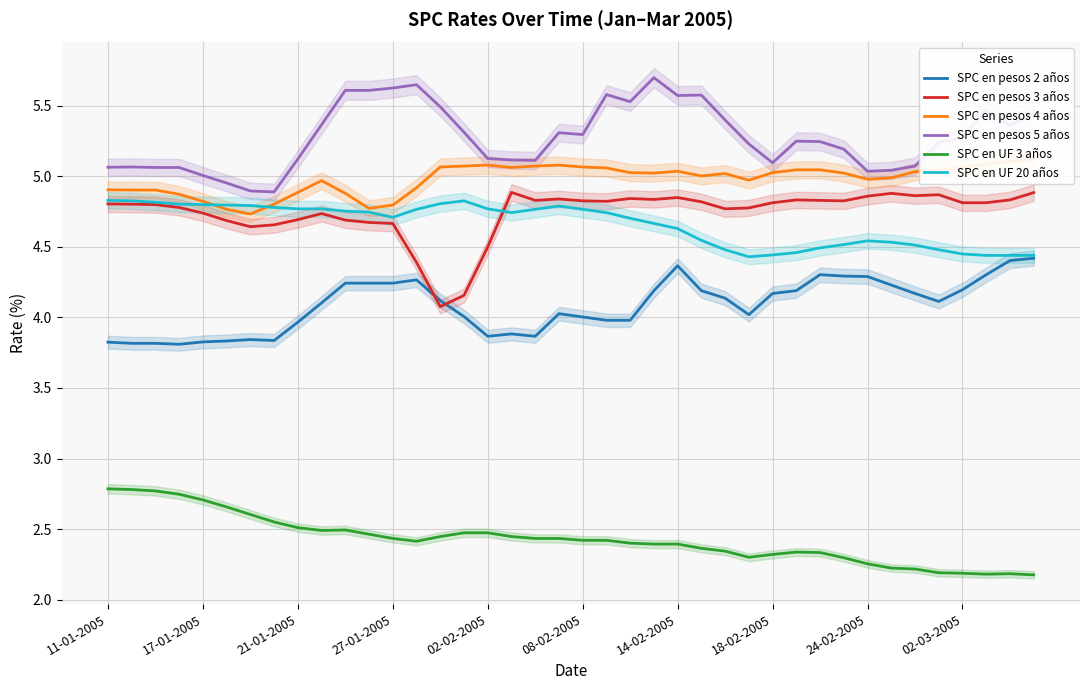

How many data points does each series have?

40